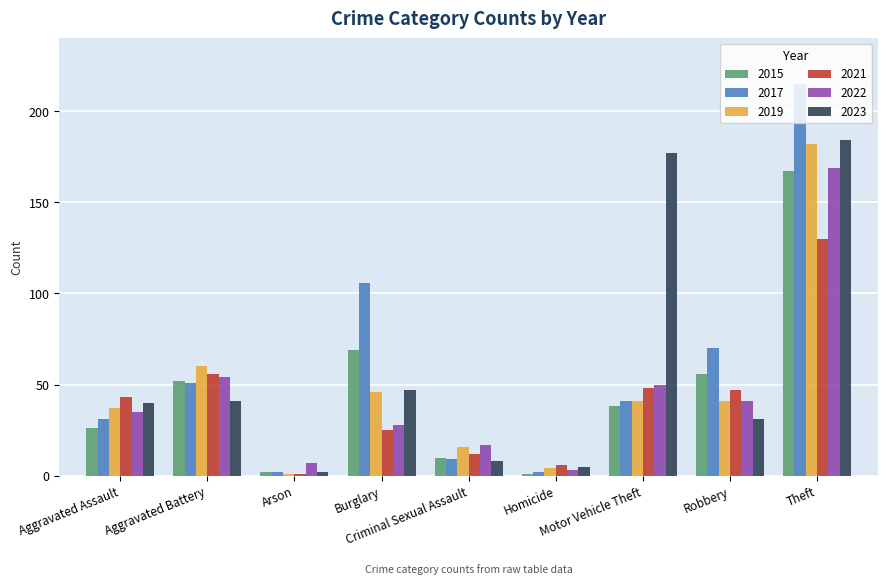

Reading right to left, transcribe all the data shown in this chart.

2015: Theft=167	Robbery=56	Motor Vehicle Theft=38	Homicide=1	Criminal Sexual Assault=10	Burglary=69	Arson=2	Aggravated Battery=52	Aggravated Assault=26
2017: Theft=215	Robbery=70	Motor Vehicle Theft=41	Homicide=2	Criminal Sexual Assault=9	Burglary=106	Arson=2	Aggravated Battery=51	Aggravated Assault=31
2019: Theft=182	Robbery=41	Motor Vehicle Theft=41	Homicide=4	Criminal Sexual Assault=16	Burglary=46	Arson=1	Aggravated Battery=60	Aggravated Assault=37
2021: Theft=130	Robbery=47	Motor Vehicle Theft=48	Homicide=6	Criminal Sexual Assault=12	Burglary=25	Arson=1	Aggravated Battery=56	Aggravated Assault=43
2022: Theft=169	Robbery=41	Motor Vehicle Theft=50	Homicide=3	Criminal Sexual Assault=17	Burglary=28	Arson=7	Aggravated Battery=54	Aggravated Assault=35
2023: Theft=184	Robbery=31	Motor Vehicle Theft=177	Homicide=5	Criminal Sexual Assault=8	Burglary=47	Arson=2	Aggravated Battery=41	Aggravated Assault=40